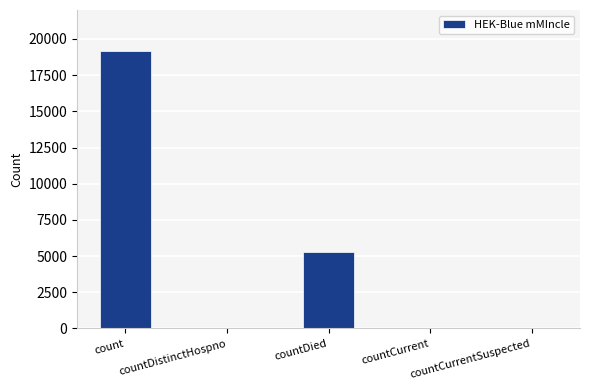

What is the greatest value displayed?

19157